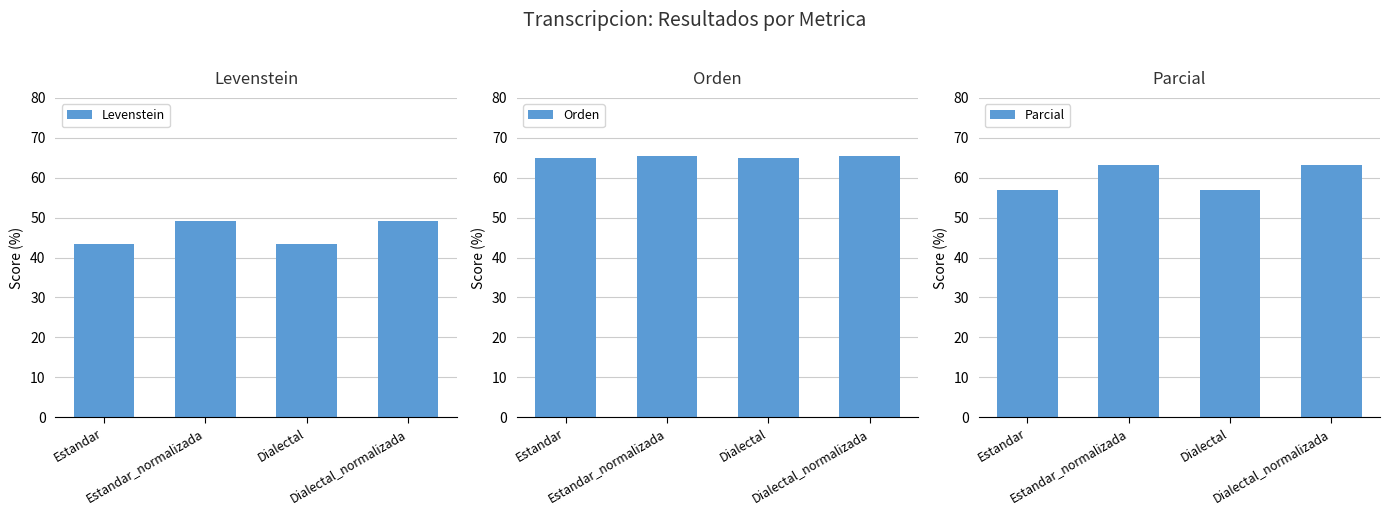

What value does the Levenstein series have at Dialectal_normalizada?

49.3